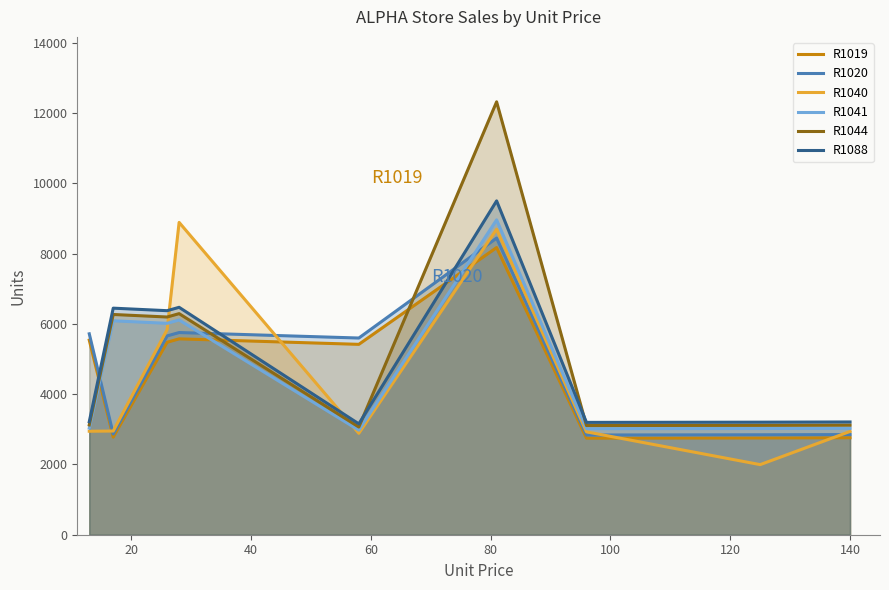

What is the minimum value shown in the chart?

1995